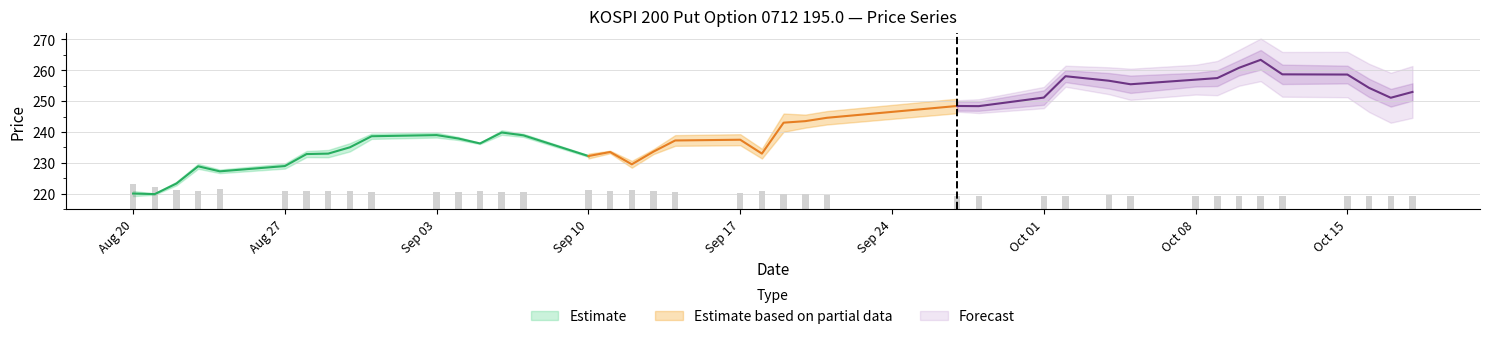

What is the greatest value displayed?

265.0